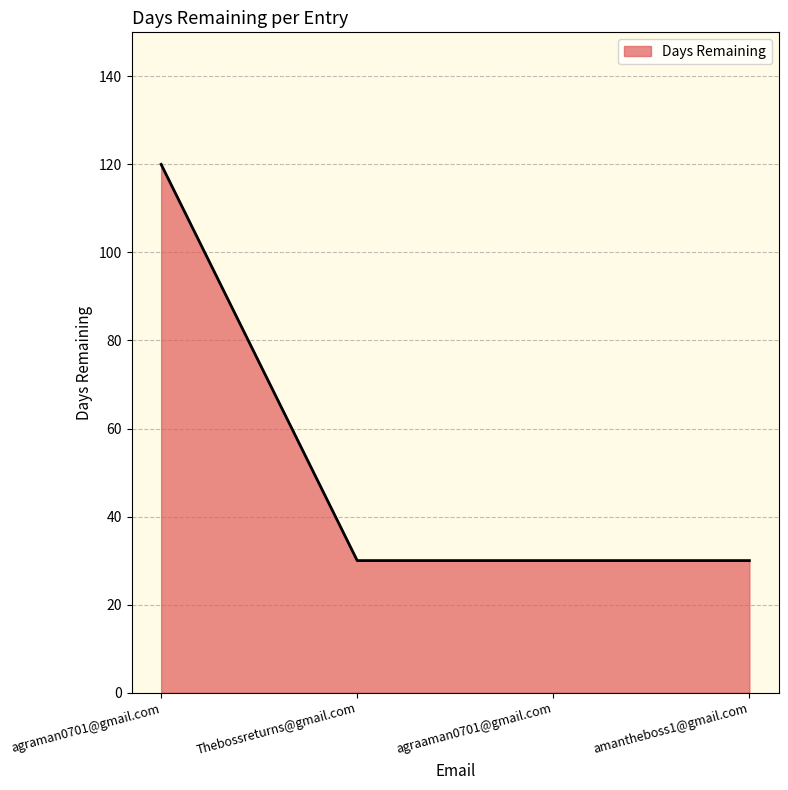

Is it true that the value at agraaman0701@gmail.com is 15?

False